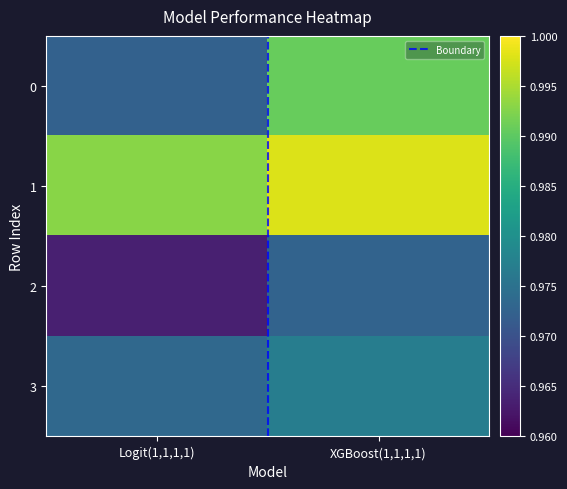

What is the maximum value shown in the chart?

1.0